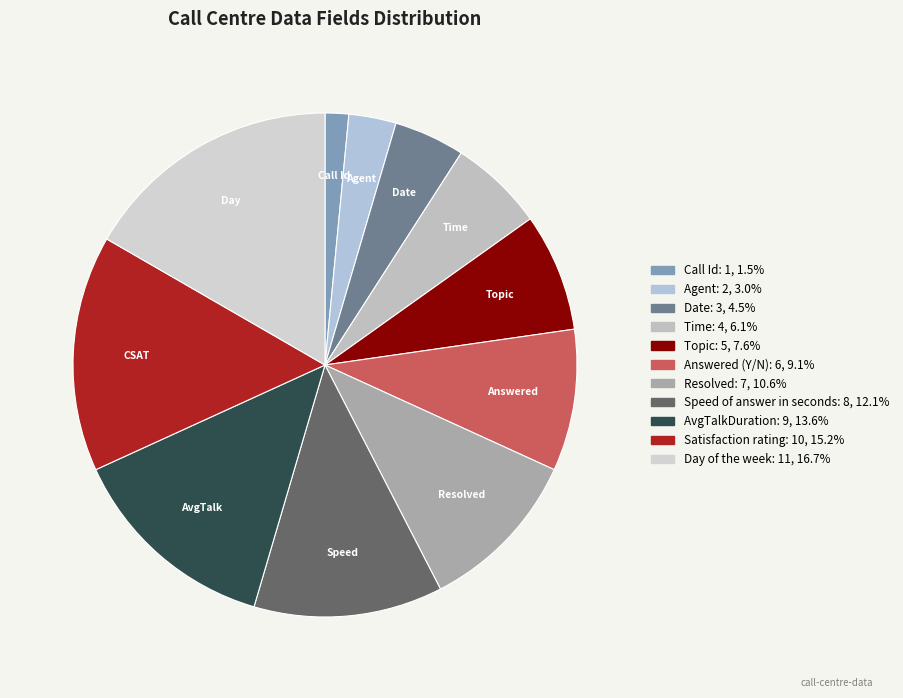

Which category has the biggest portion of the pie?

Day of the week